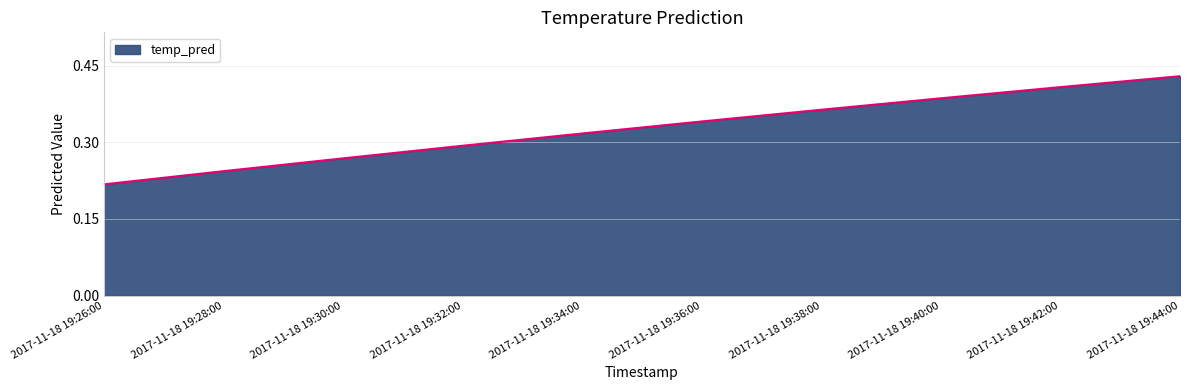

At which category does the chart reach its peak across all series?

2017-11-18 19:44:00